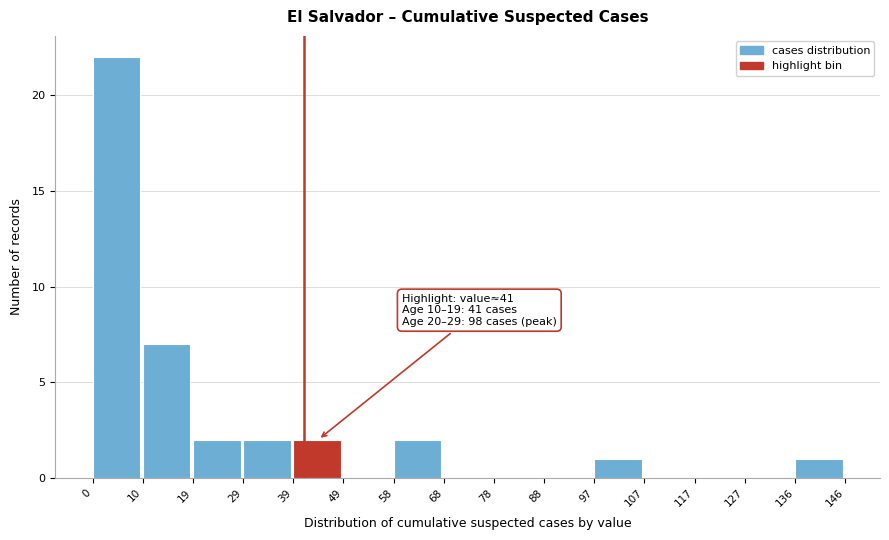

Over which range of the x-axis is the bar tallest?

0 to 10